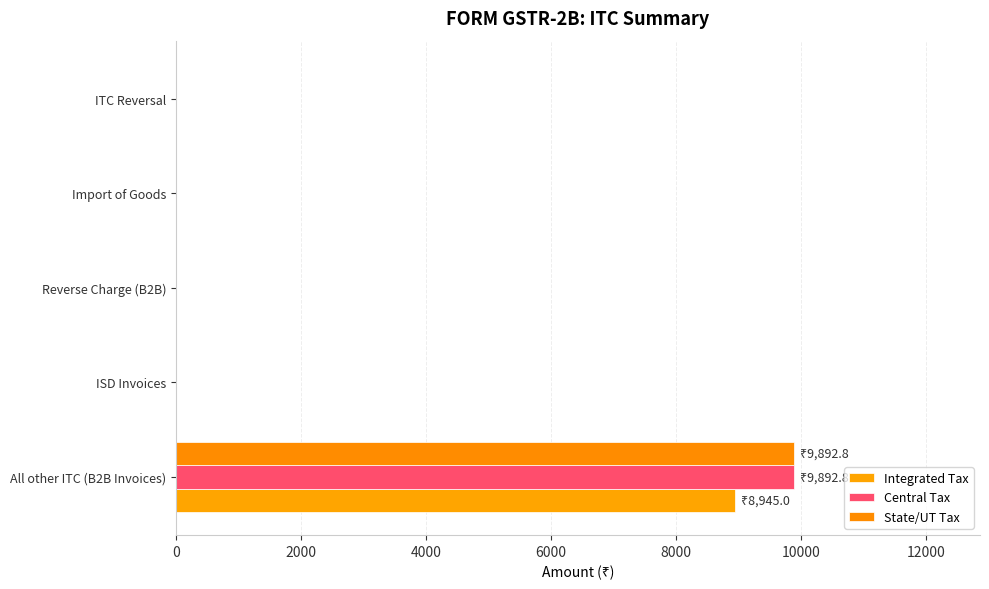

Count the number of categories in the chart.

5